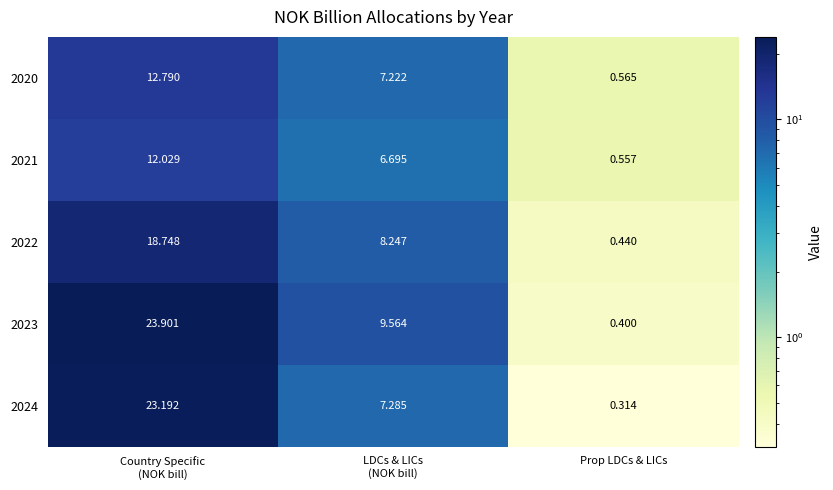

At which category does the chart reach its minimum across all series?

Prop LDCs & LICs